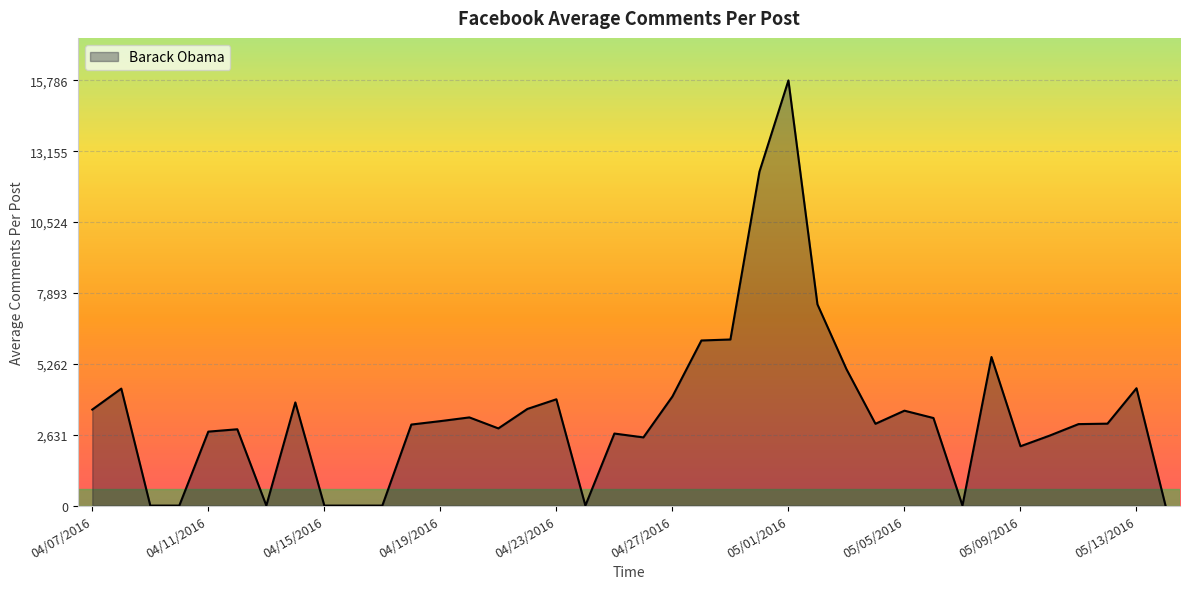

What is the greatest value displayed?

15786